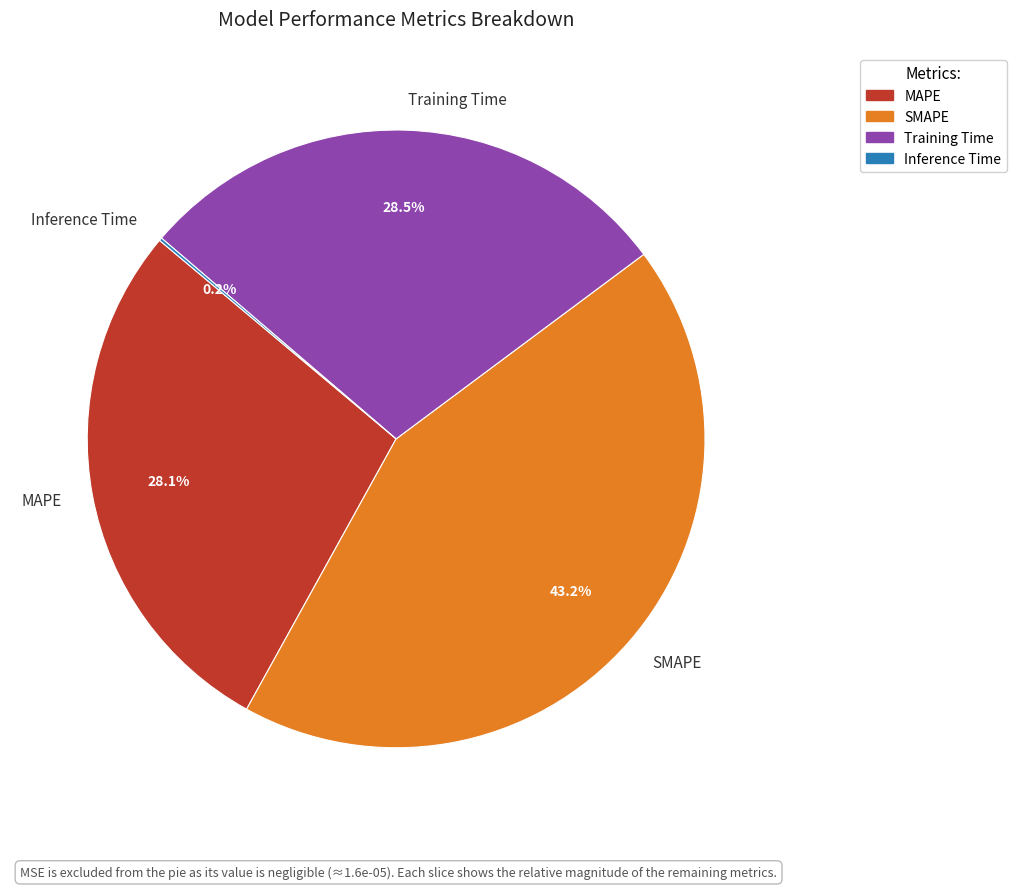

True or false: MAPE accounts for 16% of the total.

False